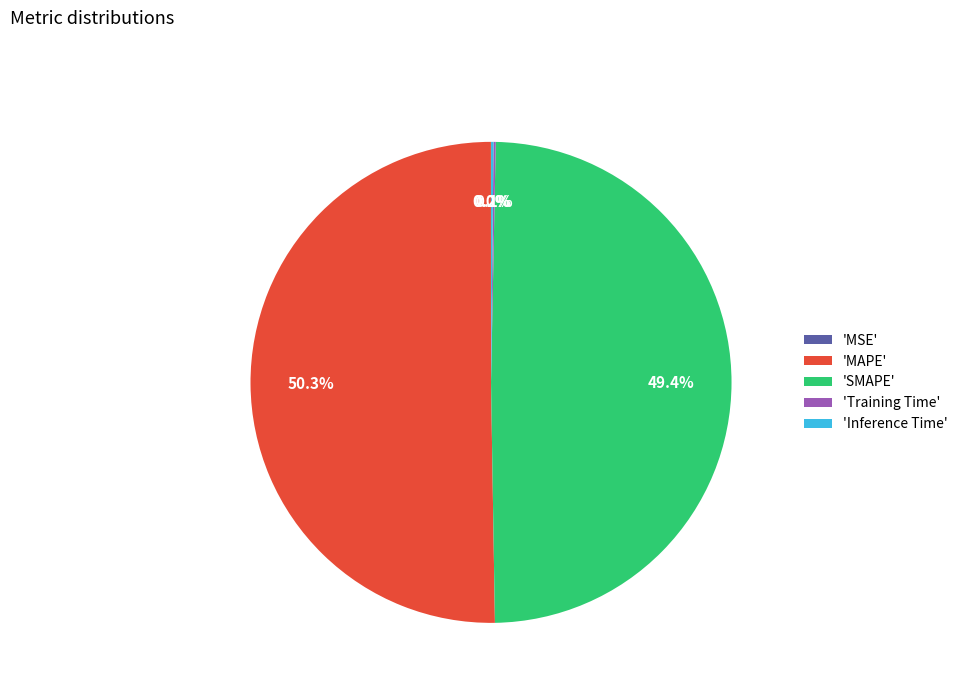

What is the largest slice in the pie chart?

'MAPE'